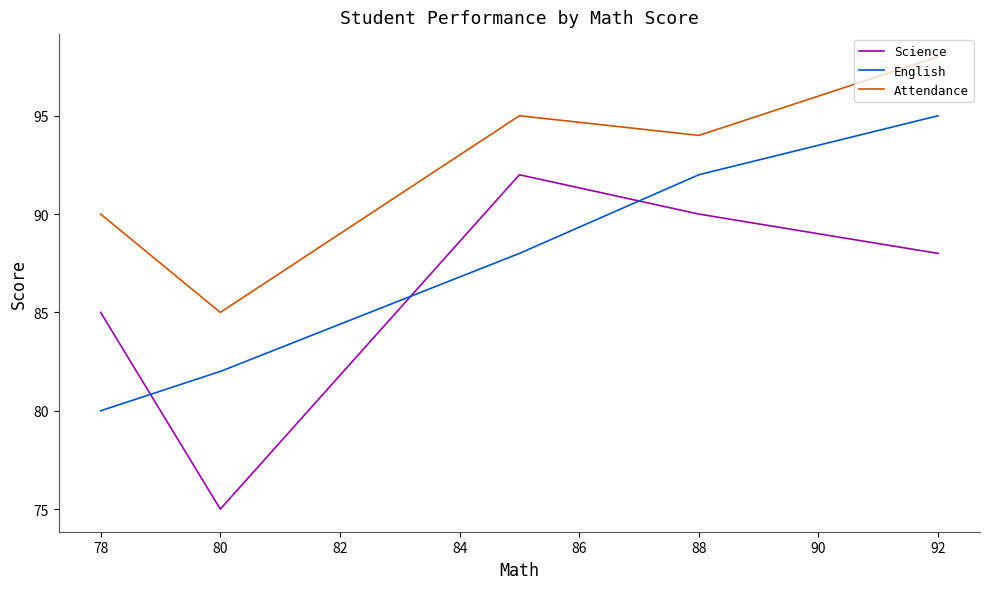

Reading left to right, transcribe all the data shown in this chart.

Science: 85	75	92	90	88
English: 80	82	88	92	95
Attendance: 90	85	95	94	98